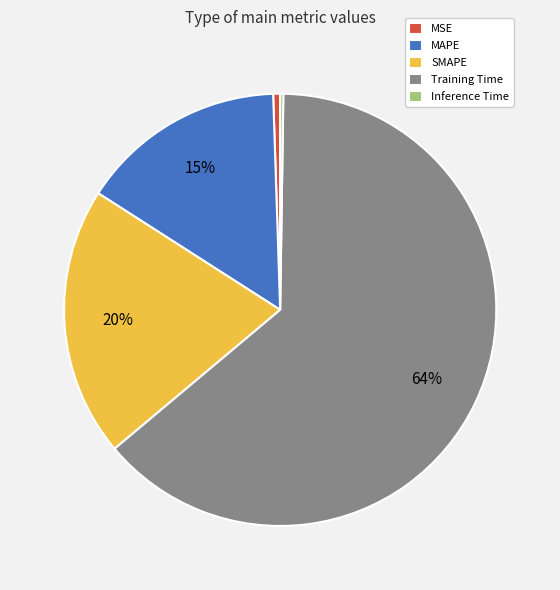

True or false: MAPE accounts for 15% of the total.

True